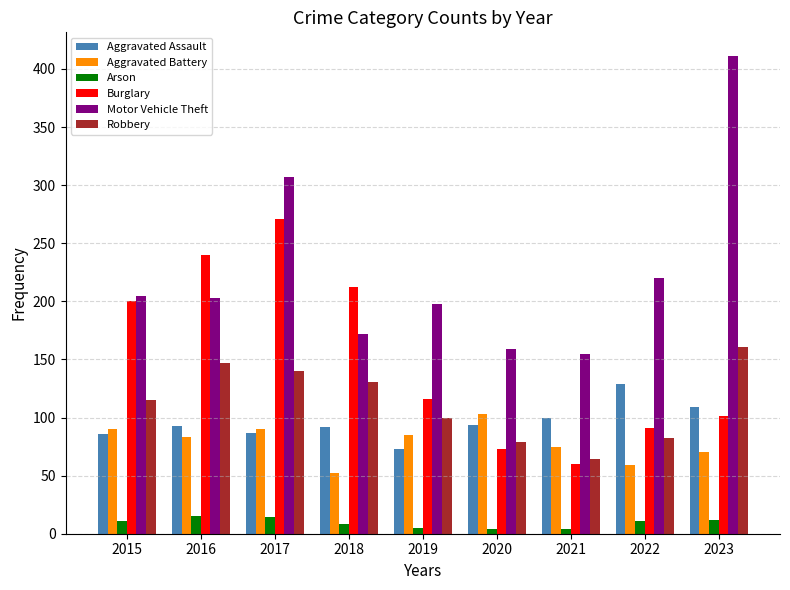

What is the difference between the Burglary values at 2023 and 2015?

99